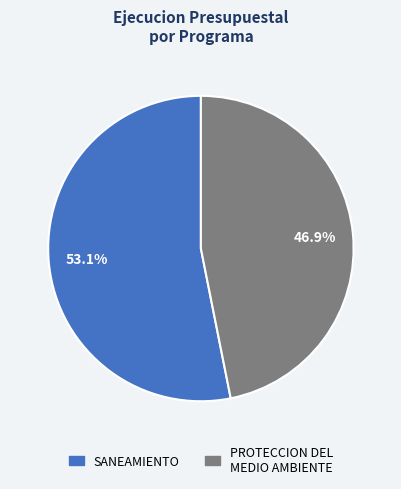

Is there a majority slice in this chart?

Yes